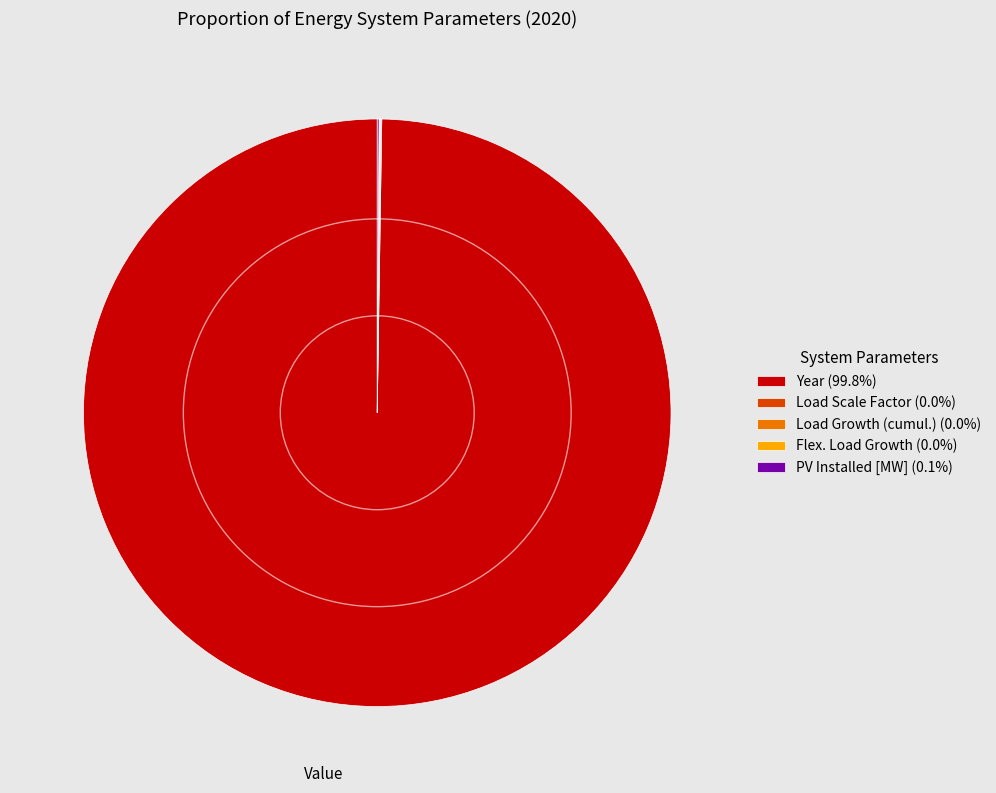

Is Year (99.8%) the majority of the pie?

Yes